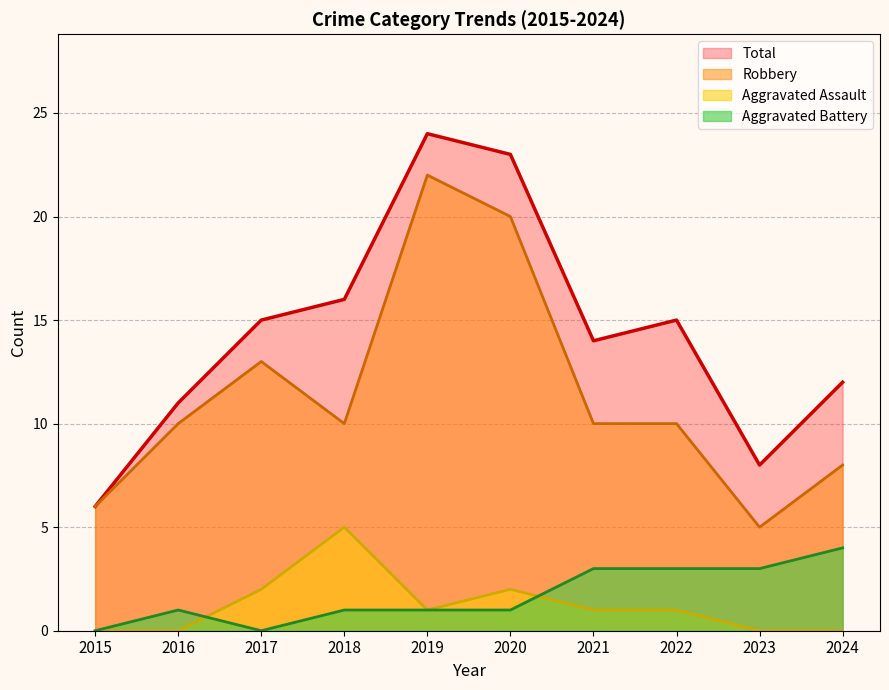

Which series has the largest total across all categories?

Total